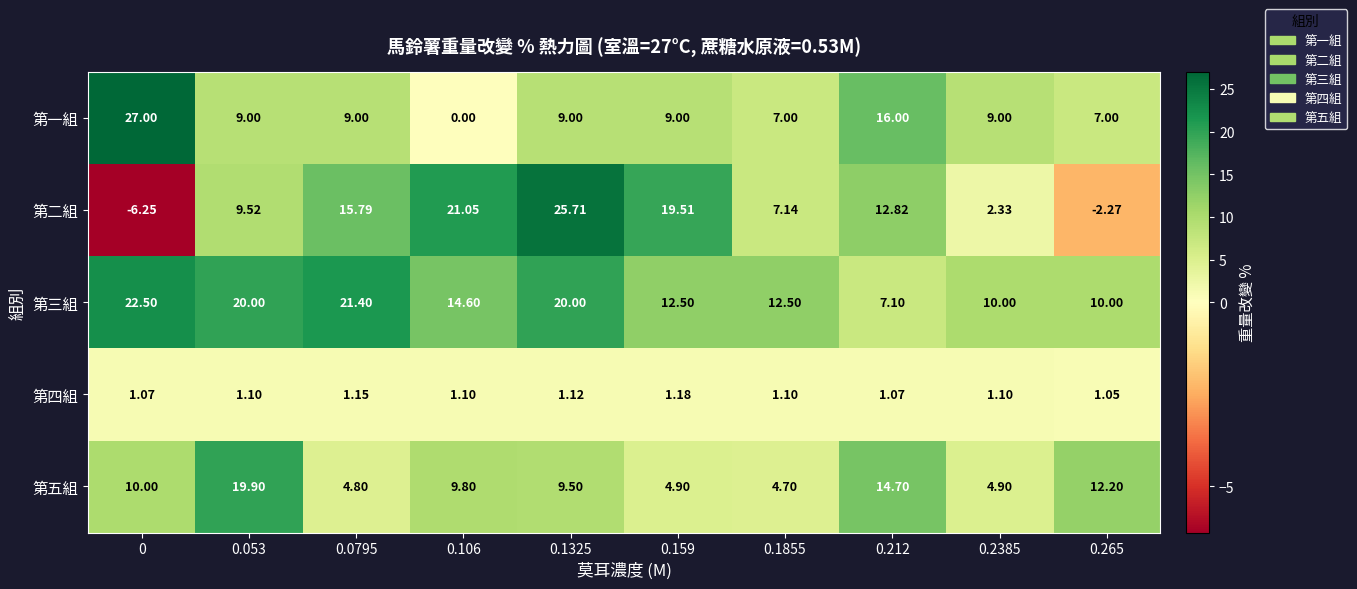

Between 0.159 and 0.1855, which series saw the biggest shift?

第二組